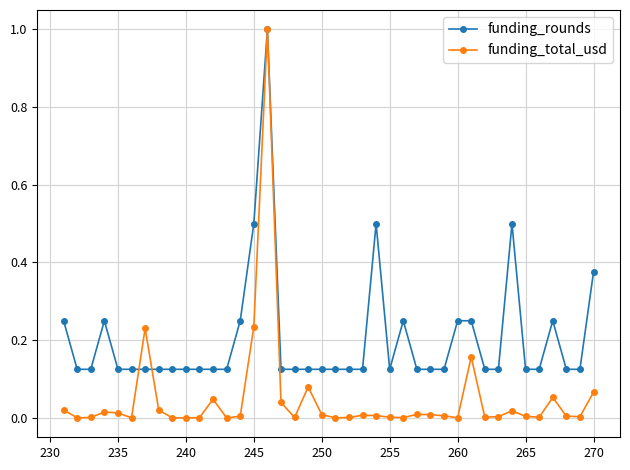

What is the maximum value for funding_rounds?

1.0